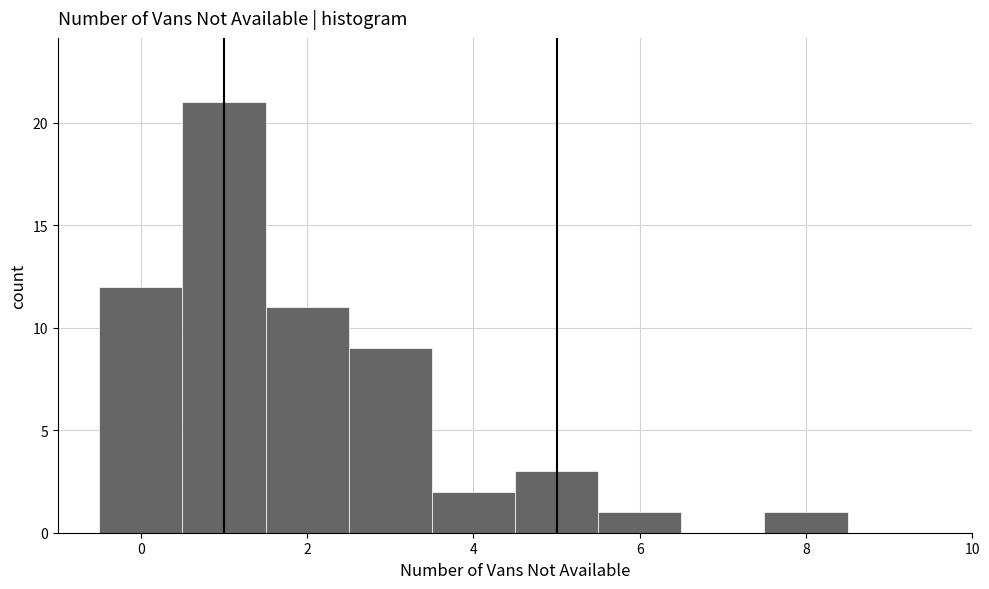

Reading left to right, list every bar in this chart as the range it spans on the x-axis followed by its height. Neither the bar edges nor the heights are printed on the chart, so give them approximately, as read against the axes.

-0.5 to 0.5: 12
0.5 to 1.5: 21
1.5 to 2.5: 11
2.5 to 3.5: 9
3.5 to 4.5: 2
4.5 to 5.5: 3
5.5 to 6.5: 1
6.5 to 7.5: 0
7.5 to 8.5: 1